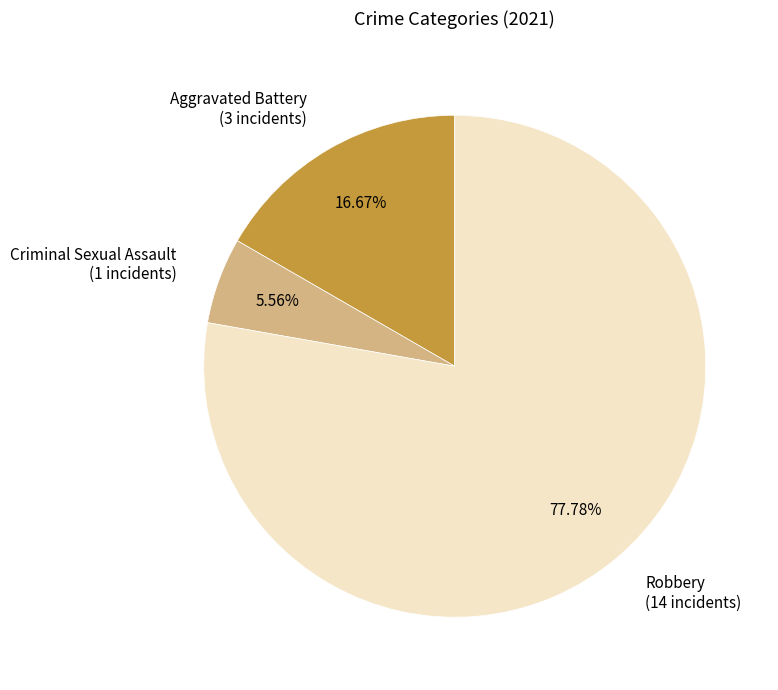

Does any single category account for the majority?

Yes